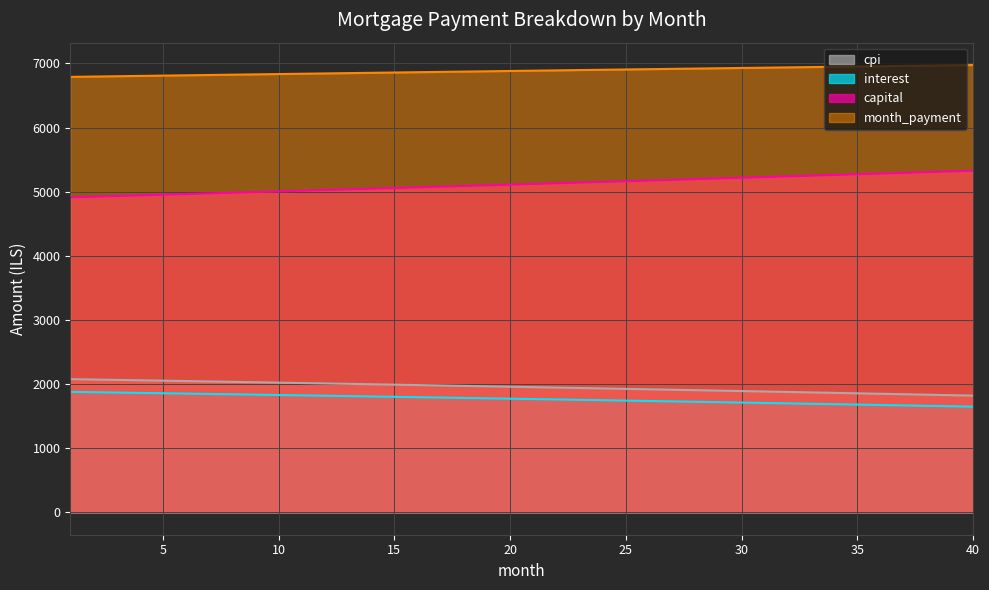

True or false: cpi has a value of 652.8 at 13.

False